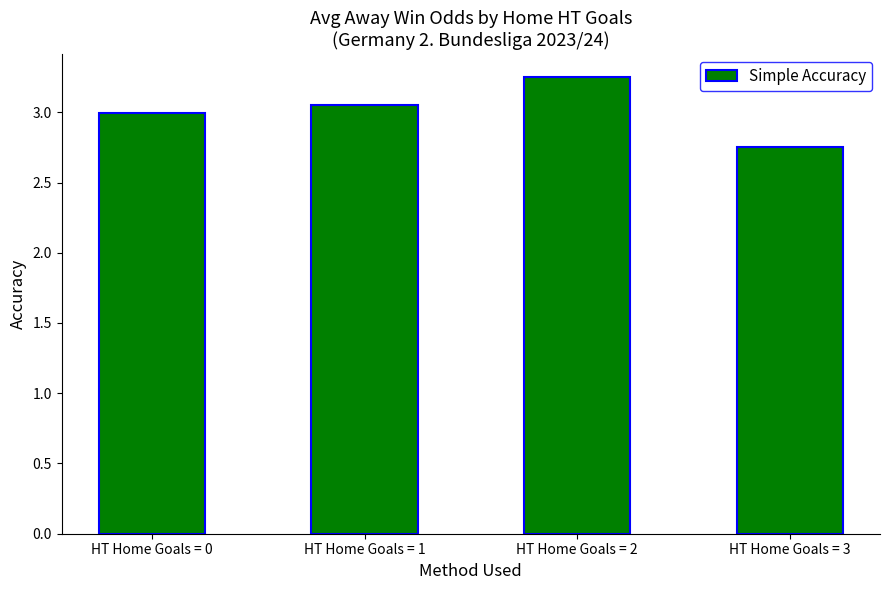

Rank the categories by value from highest to lowest.

HT Home Goals = 2, HT Home Goals = 1, HT Home Goals = 0, HT Home Goals = 3